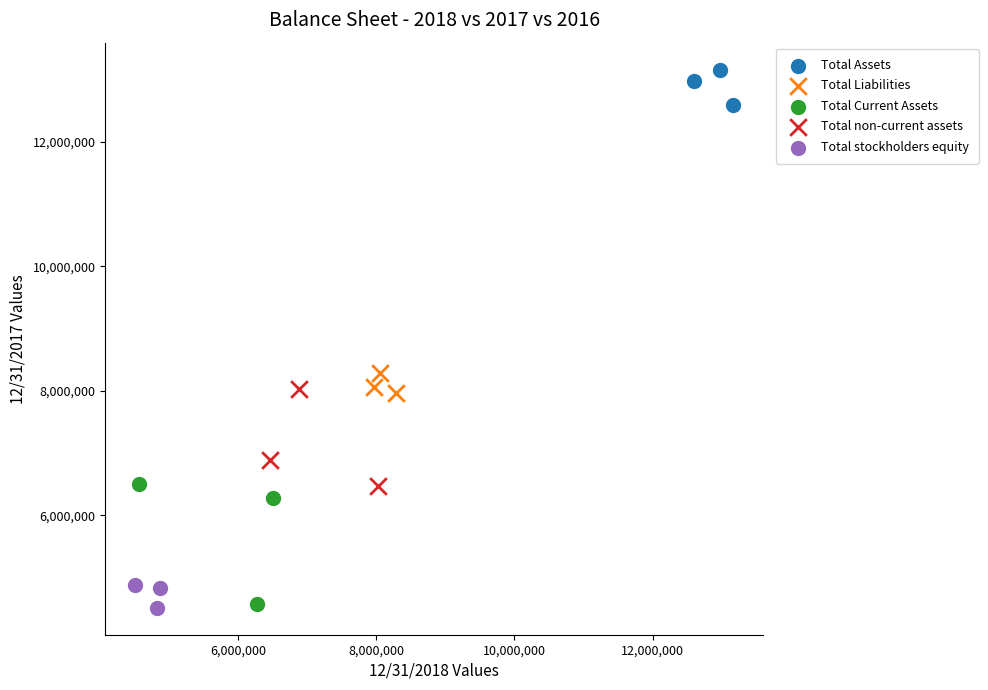

What are all the series names shown in the legend?

Total Assets, Total Liabilities, Total Current Assets, Total non-current assets, Total stockholders equity